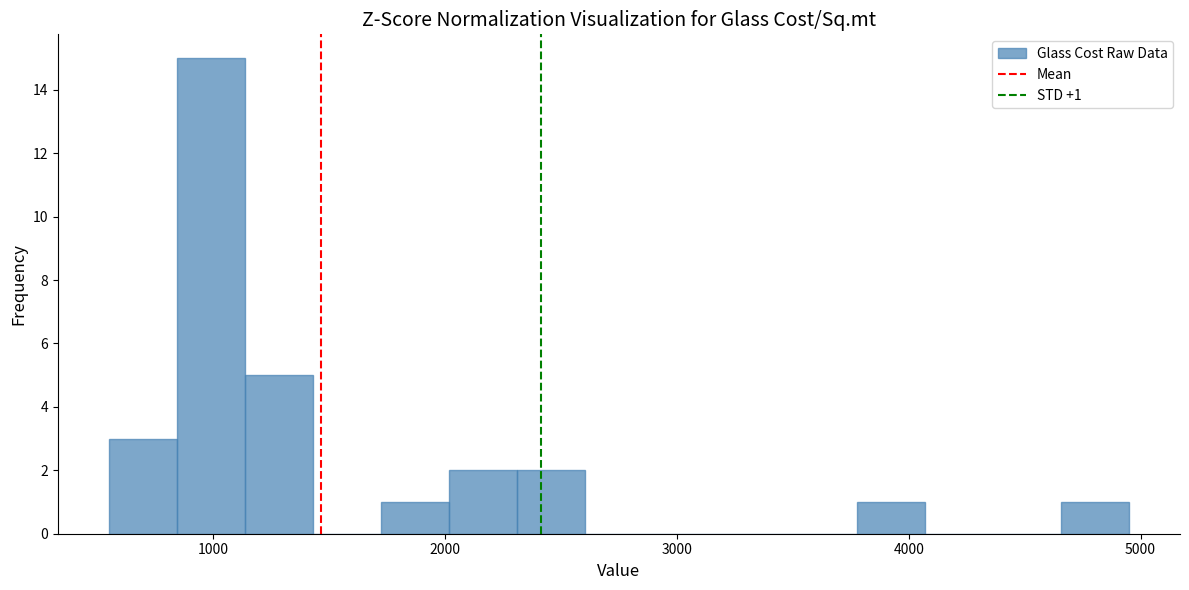

Around what value on the x-axis is the tallest bar? Give the approximate position of its centre, as read against the axis.

1000